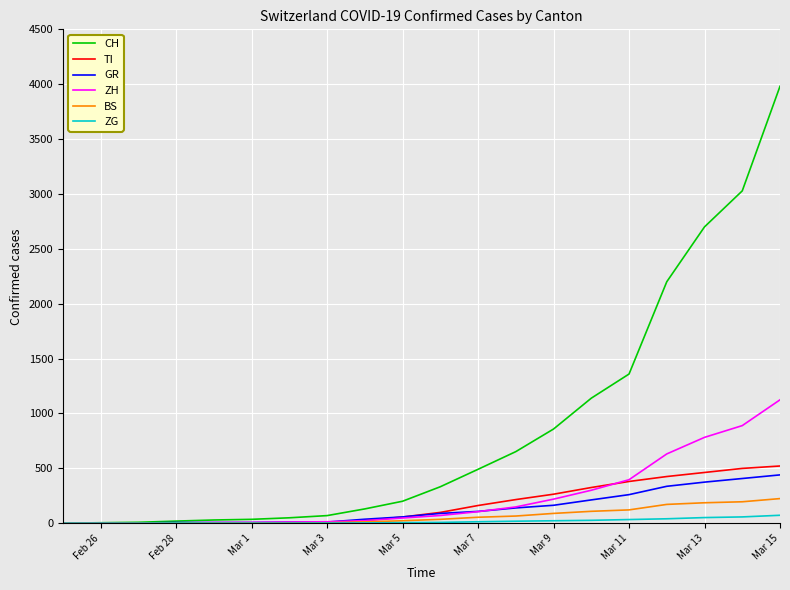

What is the highest value of the ZH series?

1124